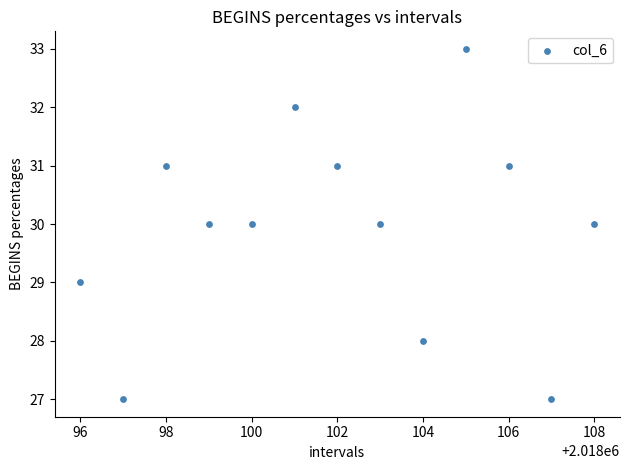

What is the range of Y values (max minus min)?

6